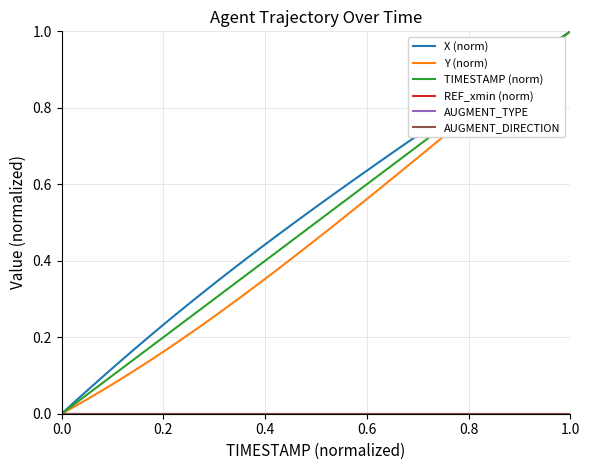

Does the chart display data point markers on the line(s)?

No